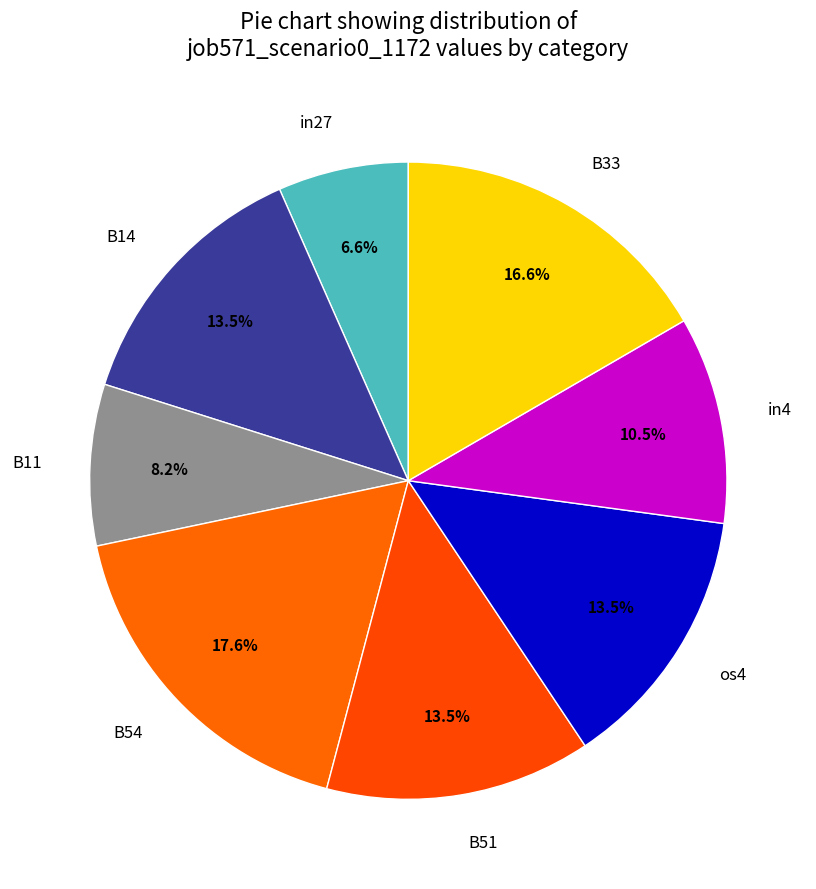

Combined, do B51 and in4 account for over 50%?

No